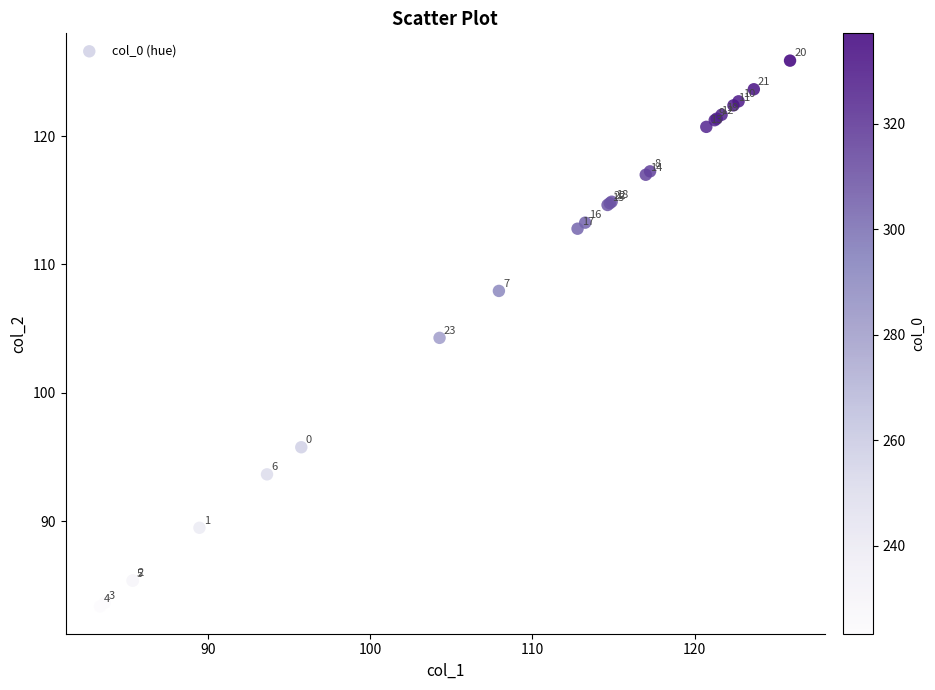

What Y value in the scatter plot is closest to 104?

104.3